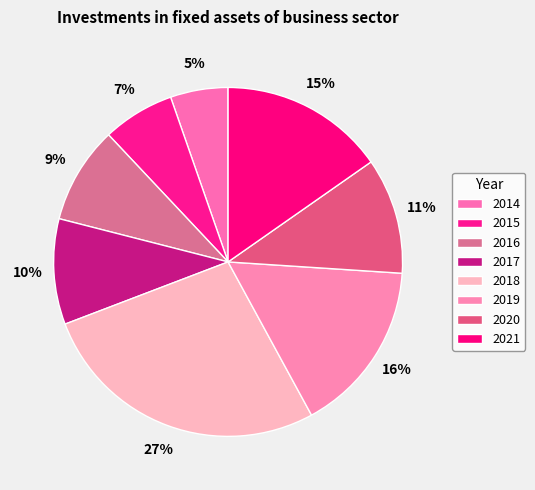

Count the number of slices in the pie.

8